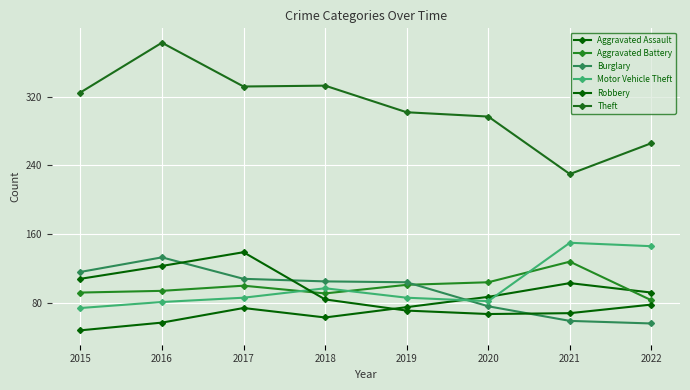

True or false: Aggravated Assault has more than 1 interior local peaks.

True